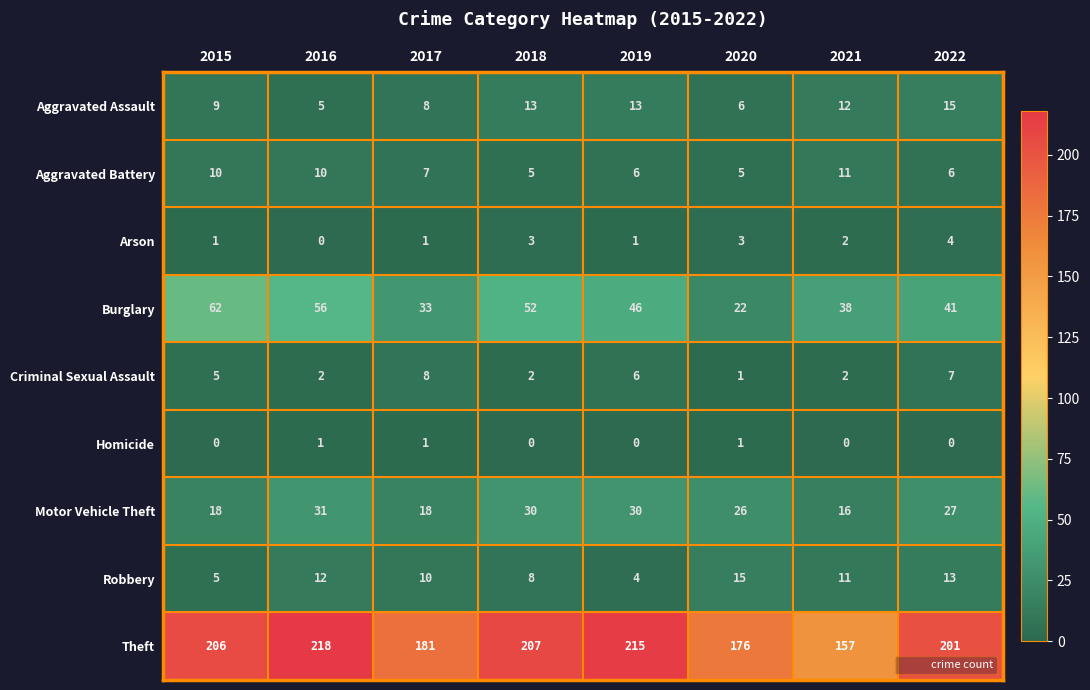

What is the difference between the maximum and second lowest values in the Robbery series?

10